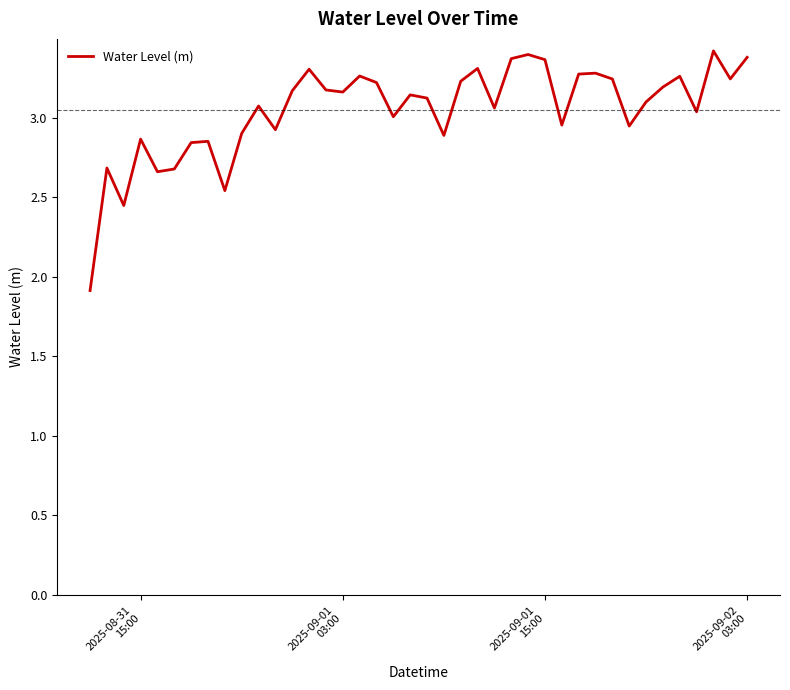

How many series are shown in this chart?

1